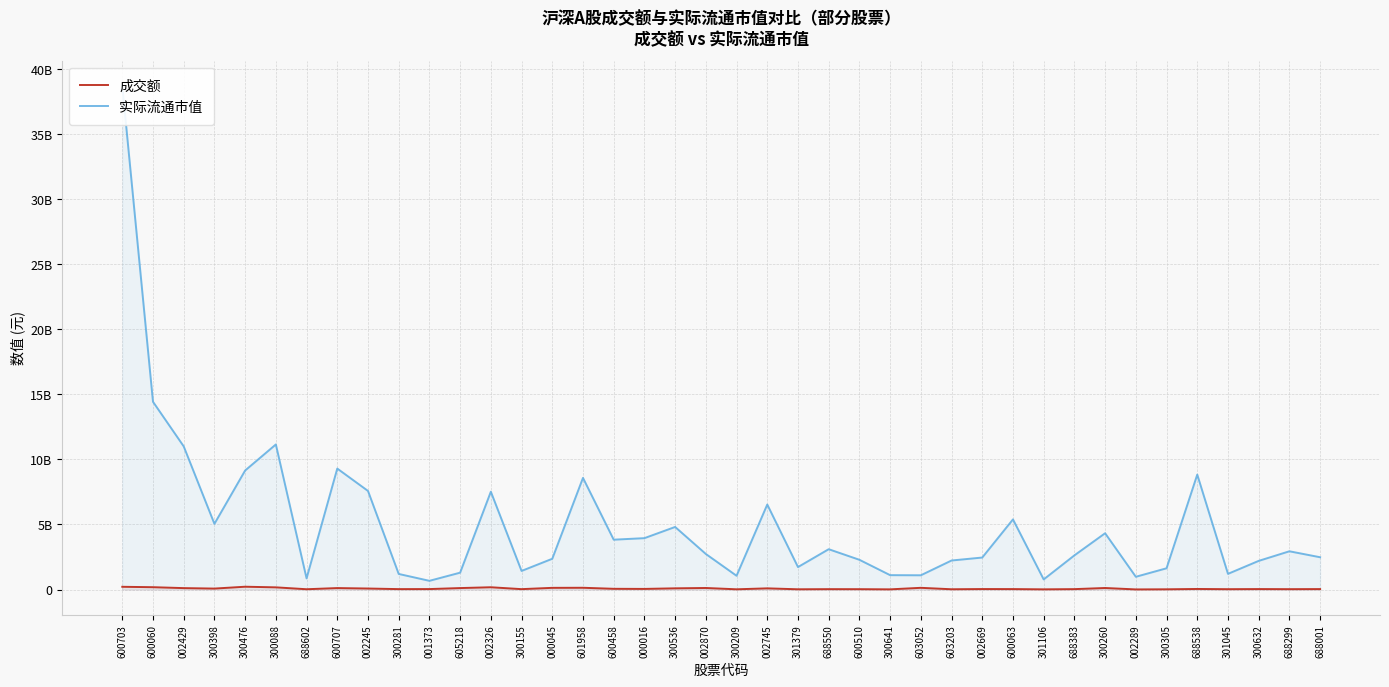

True or false: 实际流通市值 has more than 2 interior local peaks.

True